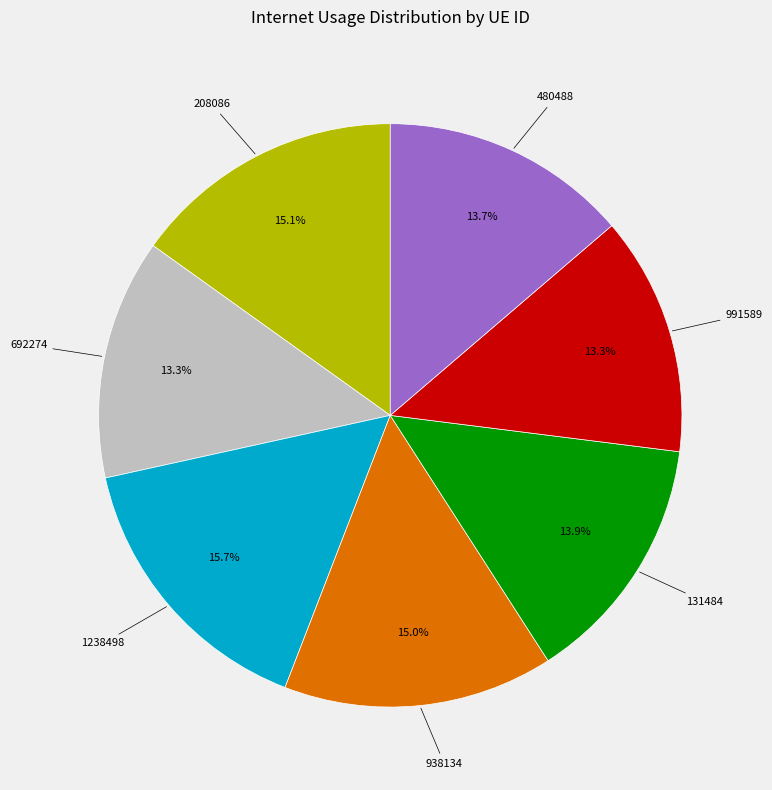

How many slices are in this pie chart?

7